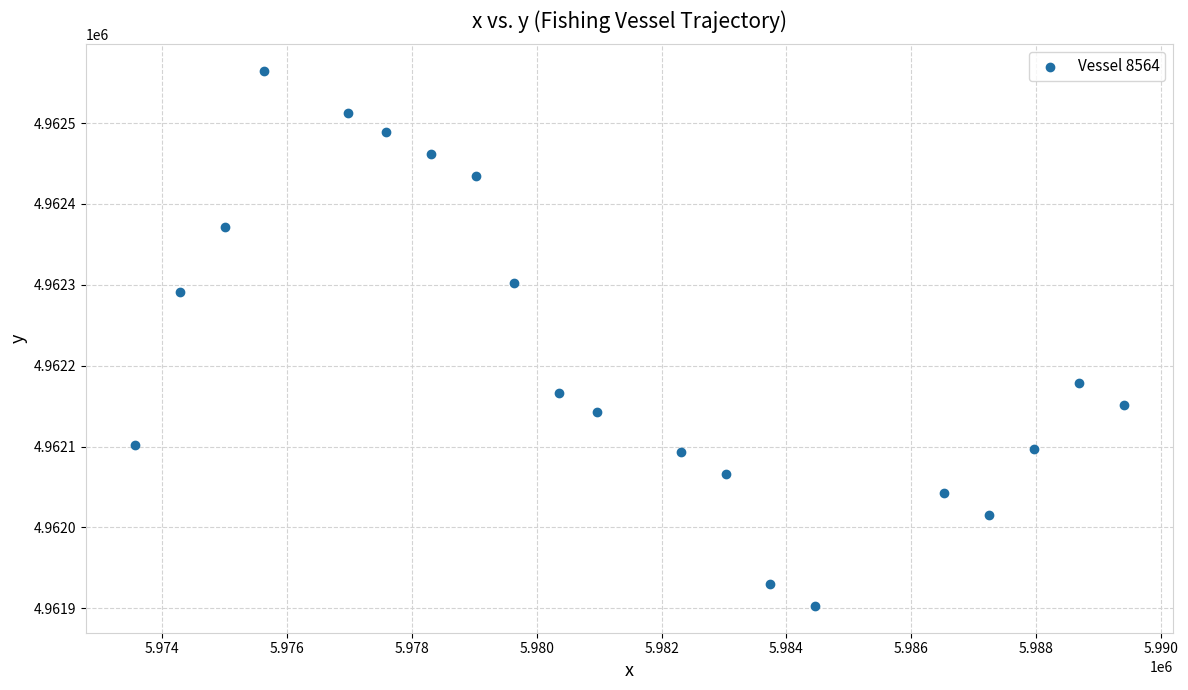

What is the range of X values (max minus min)?

15841.6